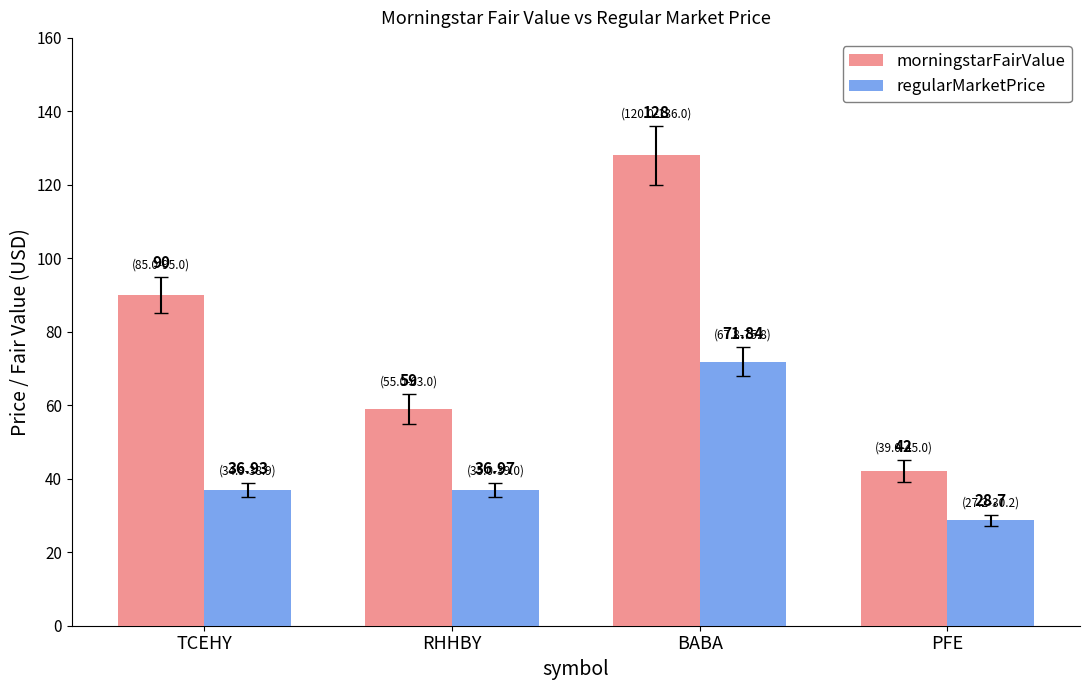

What is the difference between the second highest and second lowest values in the morningstarFairValue series?

31.0